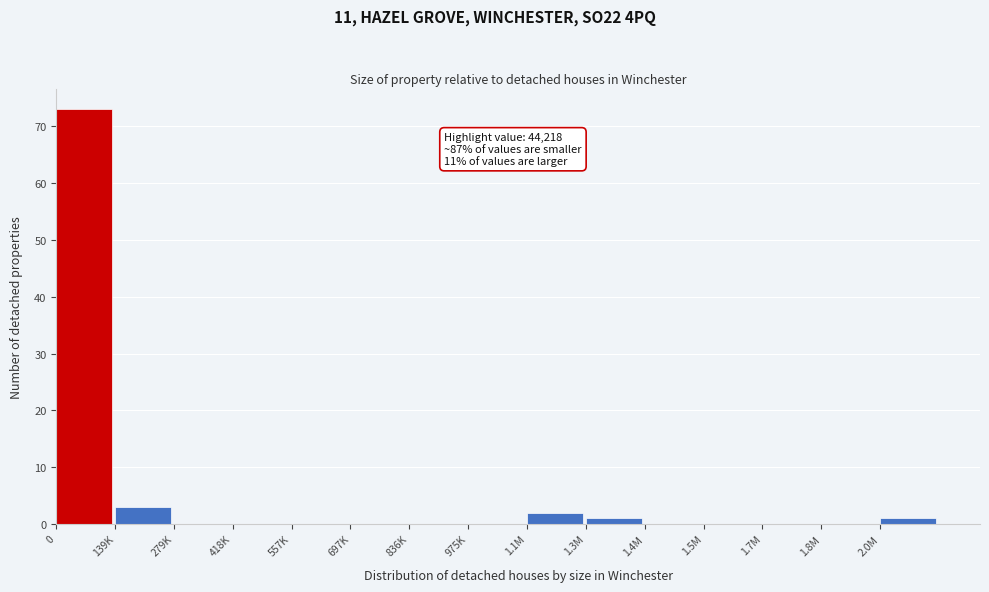

Reading left to right, extract all data points from this chart.

0=73	139K=3	279K=0	418K=0	557K=0	697K=0	836K=0	975K=0	1.1M=2	1.3M=1	1.4M=0	1.5M=0	1.7M=0	1.8M=0	2.0M=1